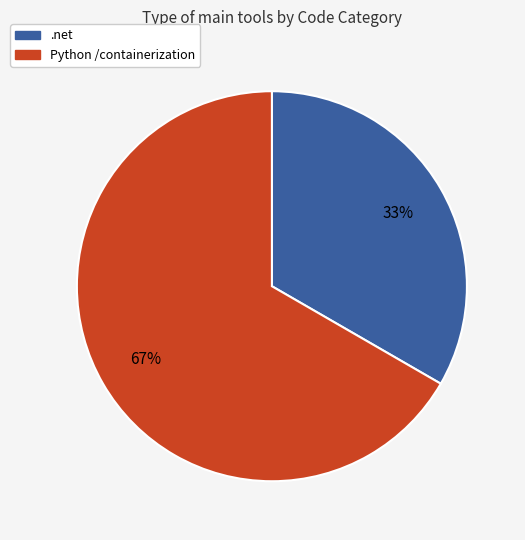

How many segments does this pie chart have?

2